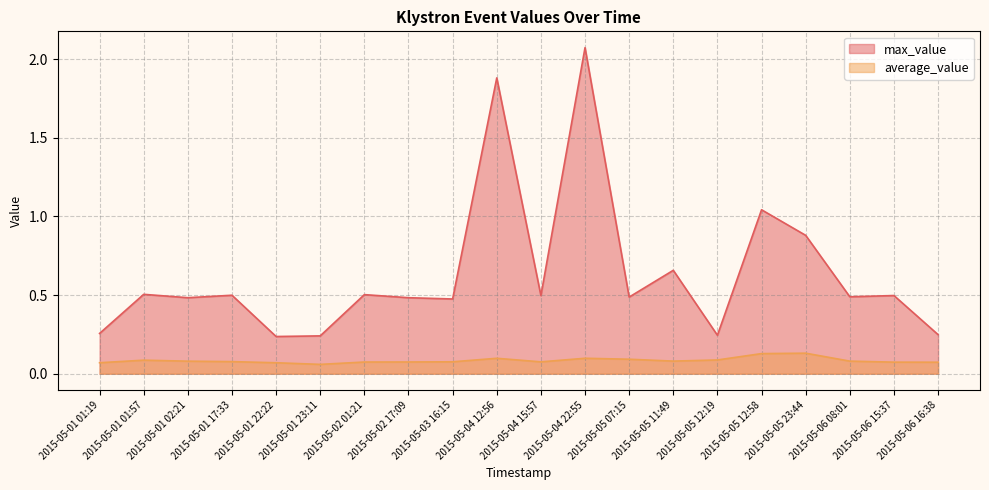

What is the lowest value of the average_value series?

0.1